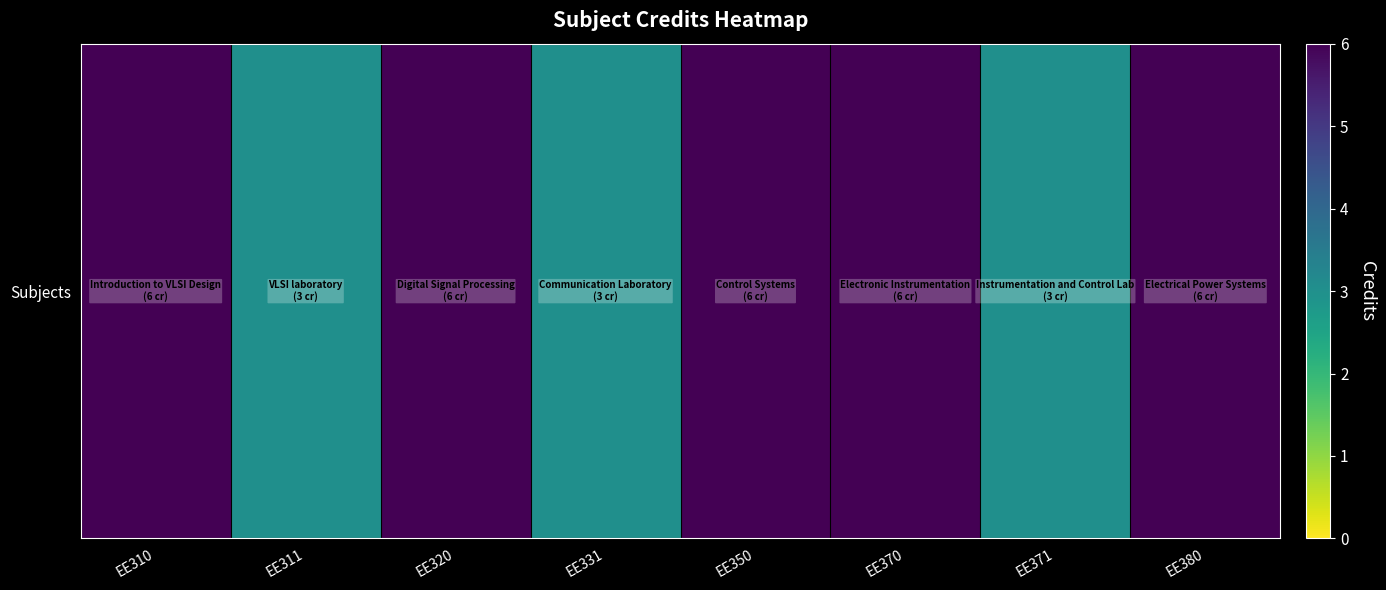

Reading left to right, extract all data points from this chart.

EE310=6	EE311=3	EE320=6	EE331=3	EE350=6	EE370=6	EE371=3	EE380=6